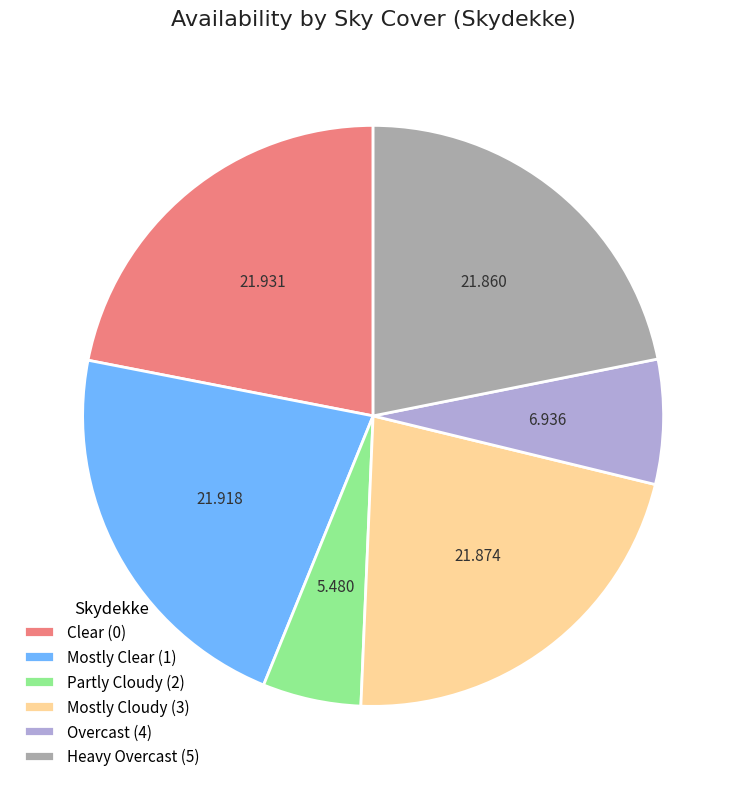

Combined, do Overcast (4) and Mostly Clear (1) account for over 50%?

No